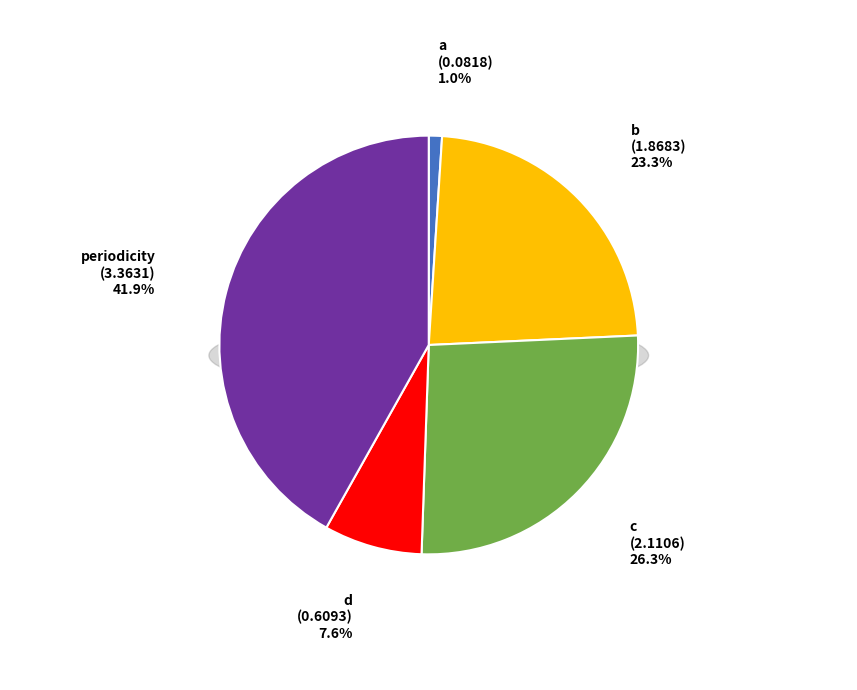

Is it true that b is 9% of the pie?

False